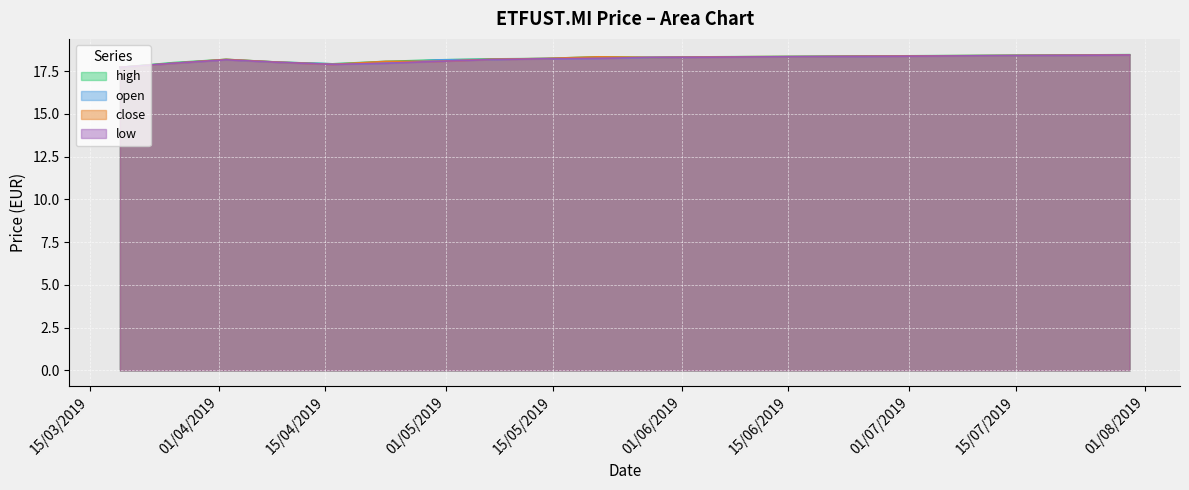

At which category does high reach its first local peak?

02/04/2019